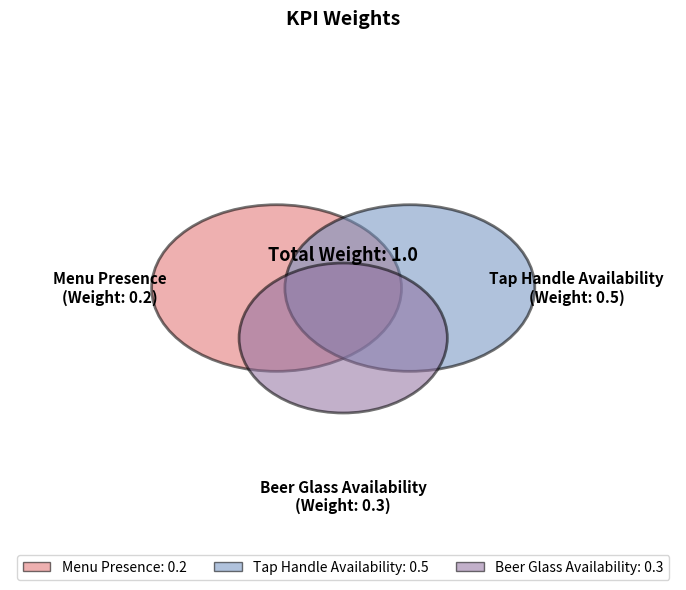

How many slices are in this pie chart?

3